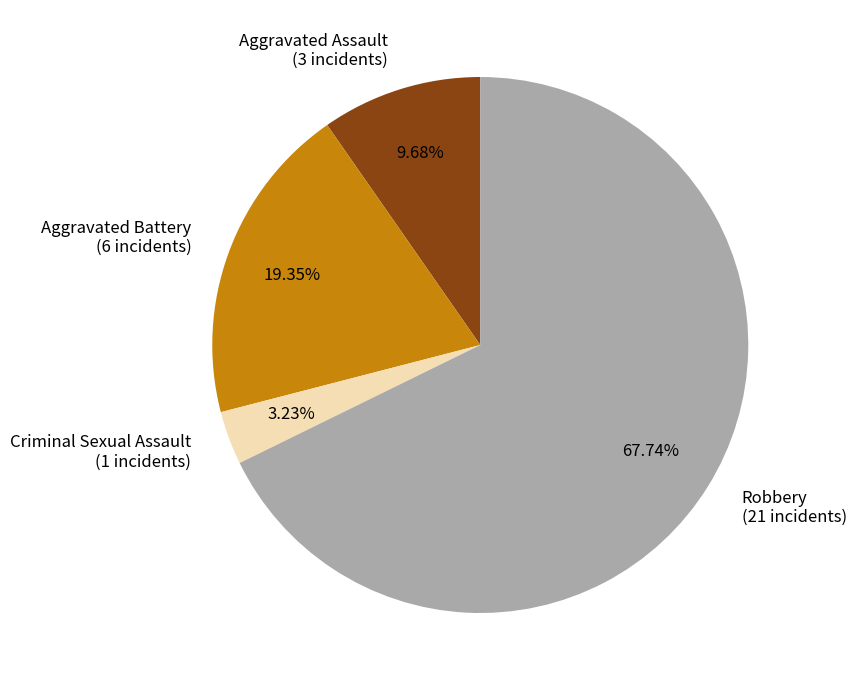

To the nearest percent, what is the difference between the largest and smallest slice percentages?

65%